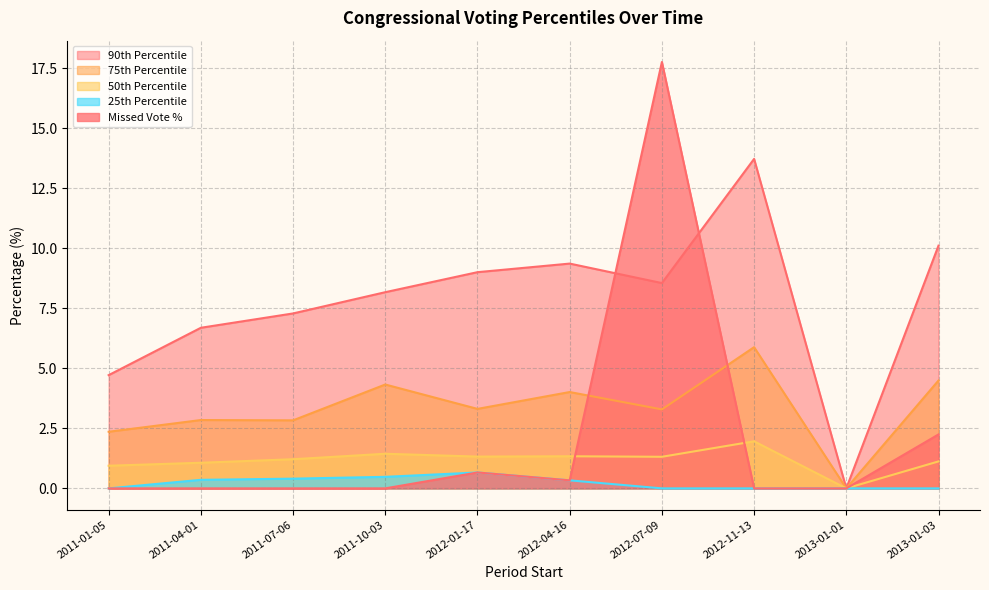

How many values in the percent series exceed 0?

4